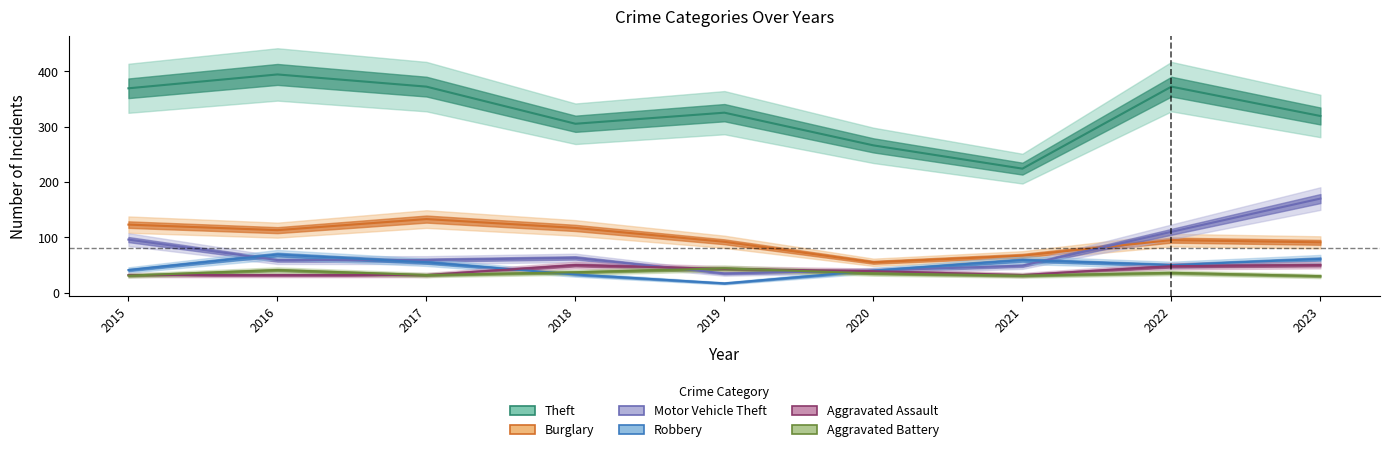

At which category does Theft reach its first local valley?

2018